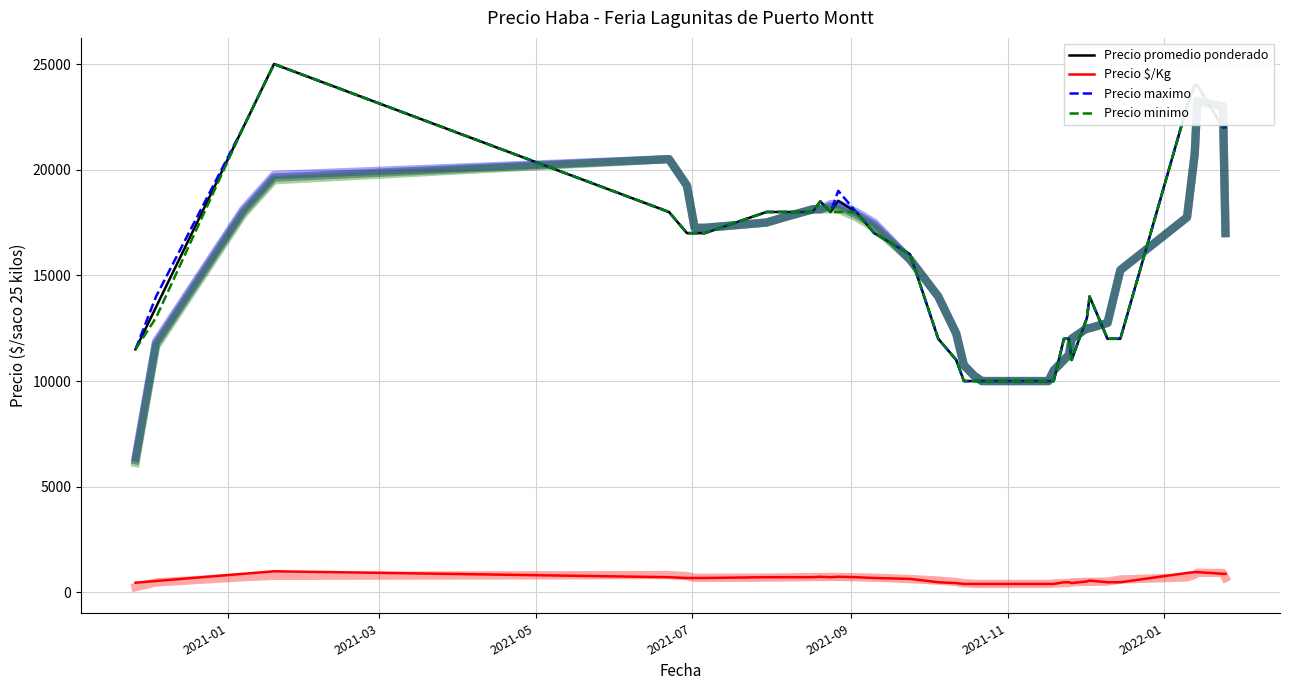

True or false: Precio $/Kg and Precio maximo cross at least once.

False